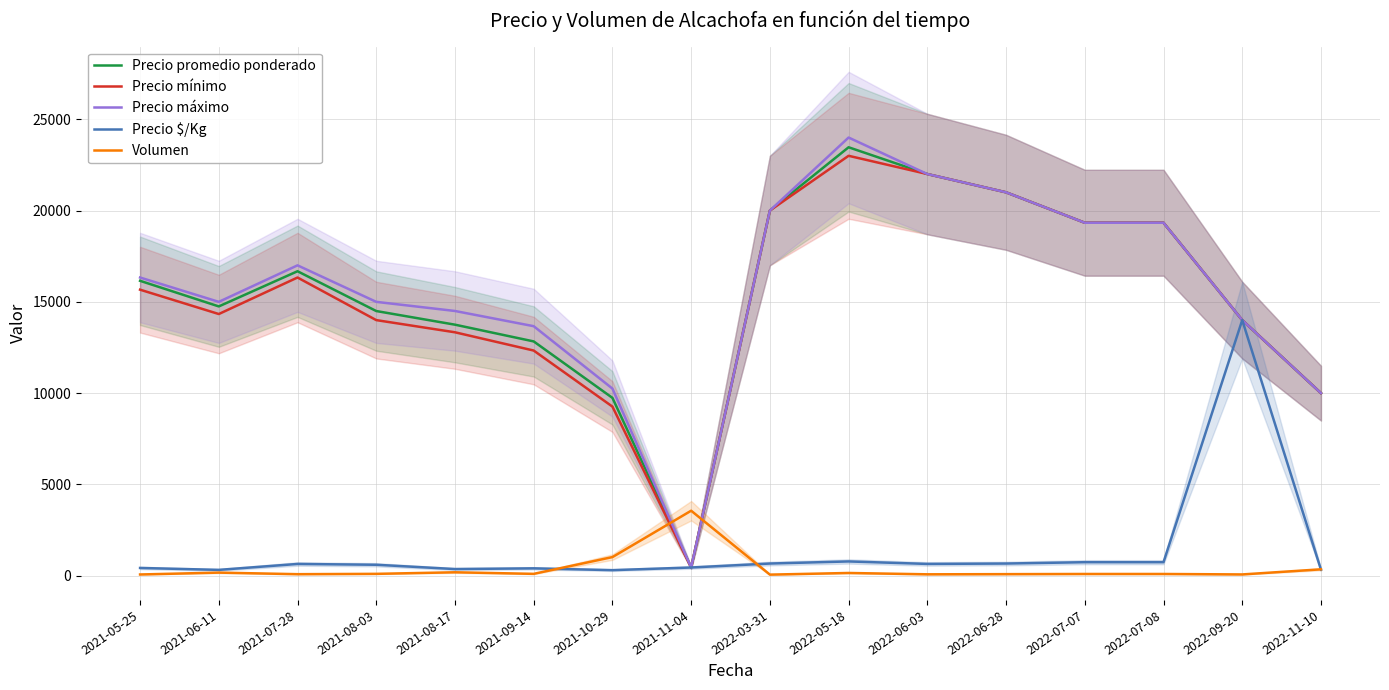

What is the difference between the maximum and minimum values in the Precio promedio ponderado series?

23017